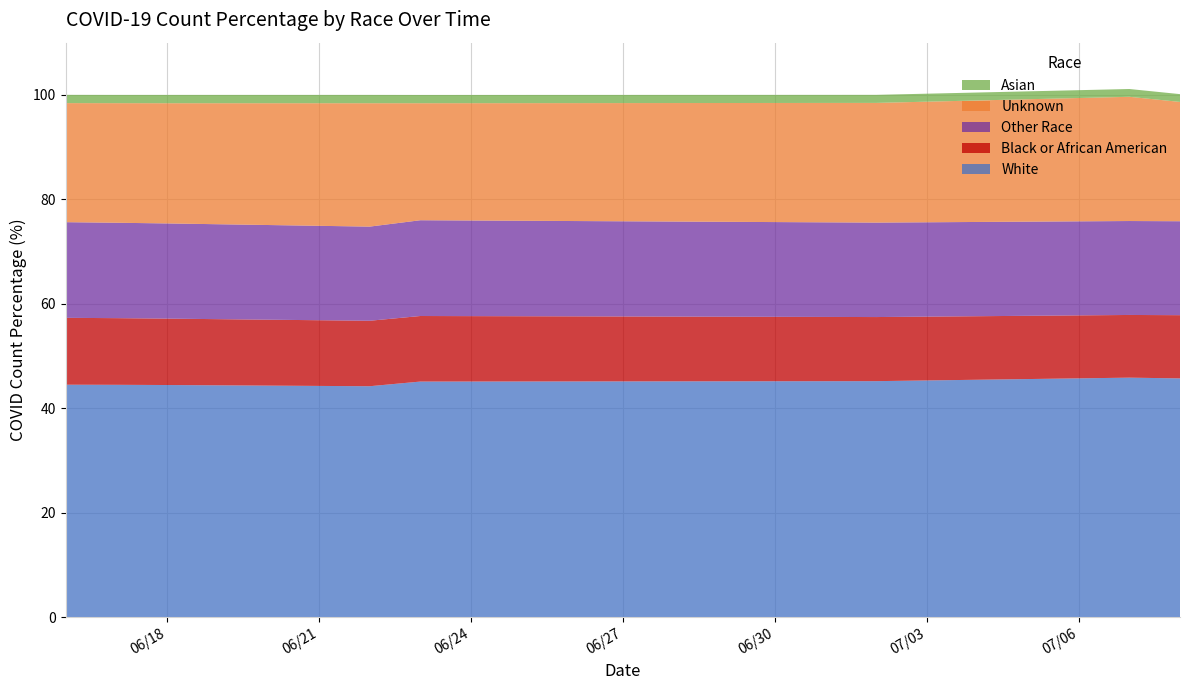

What is the lowest value of the White series?

44.2